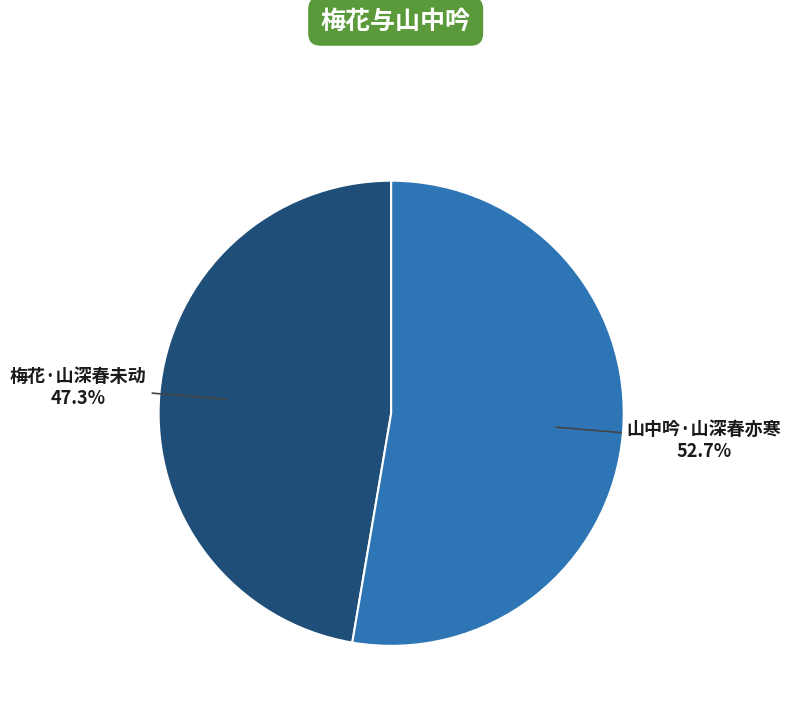

Which slice is the largest?

山中吟·山深春亦寒